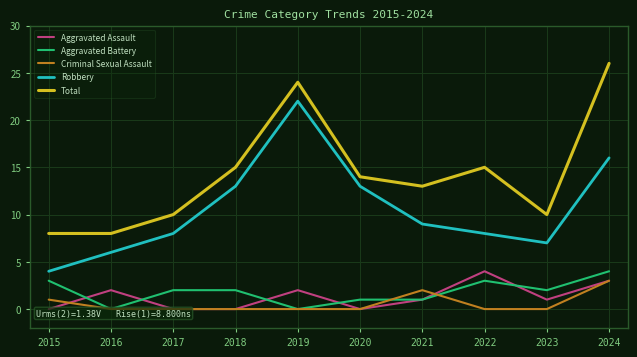

How many distinct data groups are displayed?

5